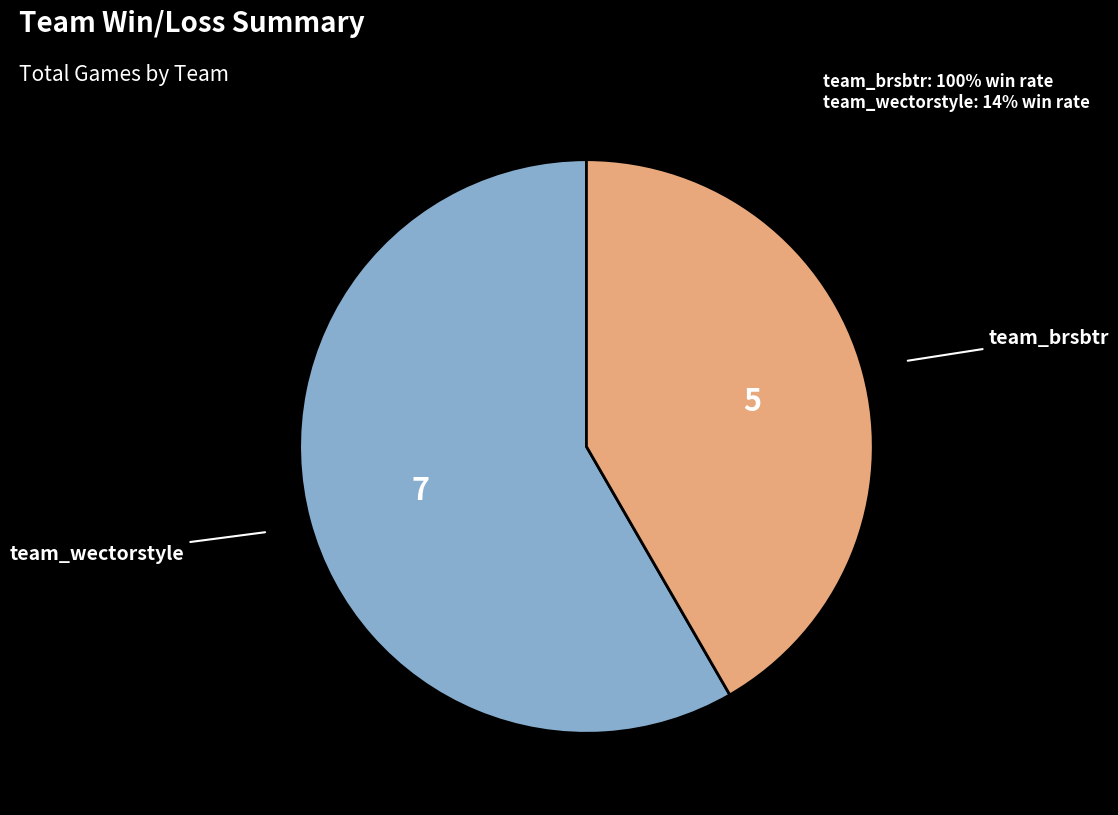

Rank the categories by value from lowest to highest.

team_brsbtr, team_wectorstyle